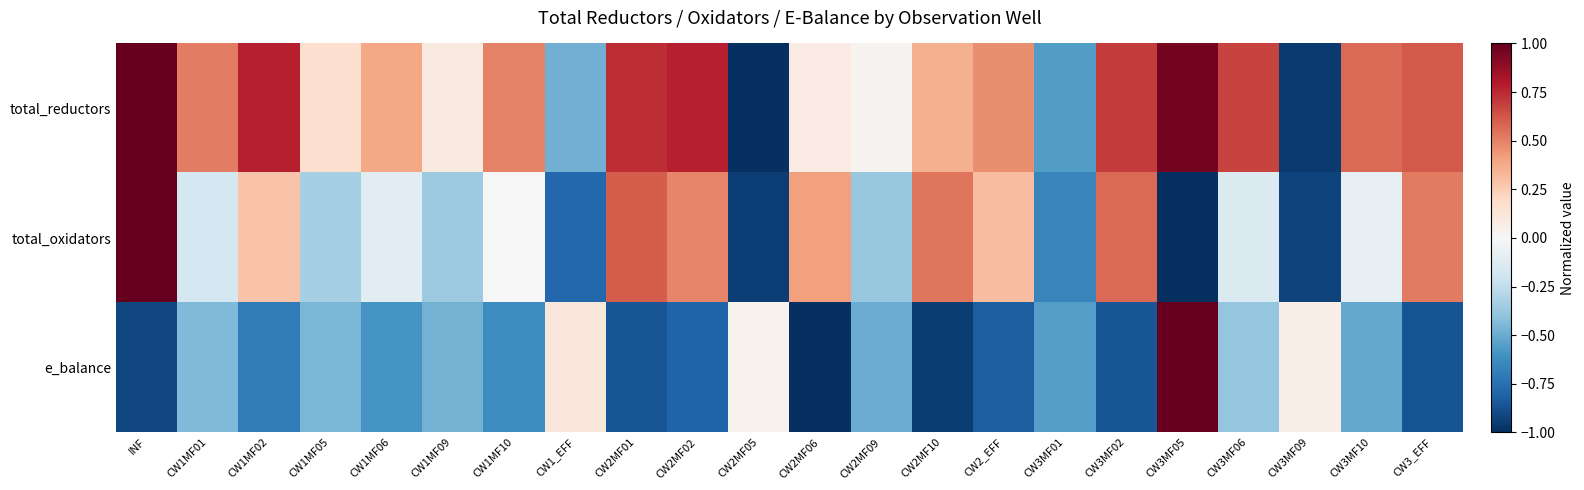

What is the spread (max minus min) of values at CW1MF01?

1.0